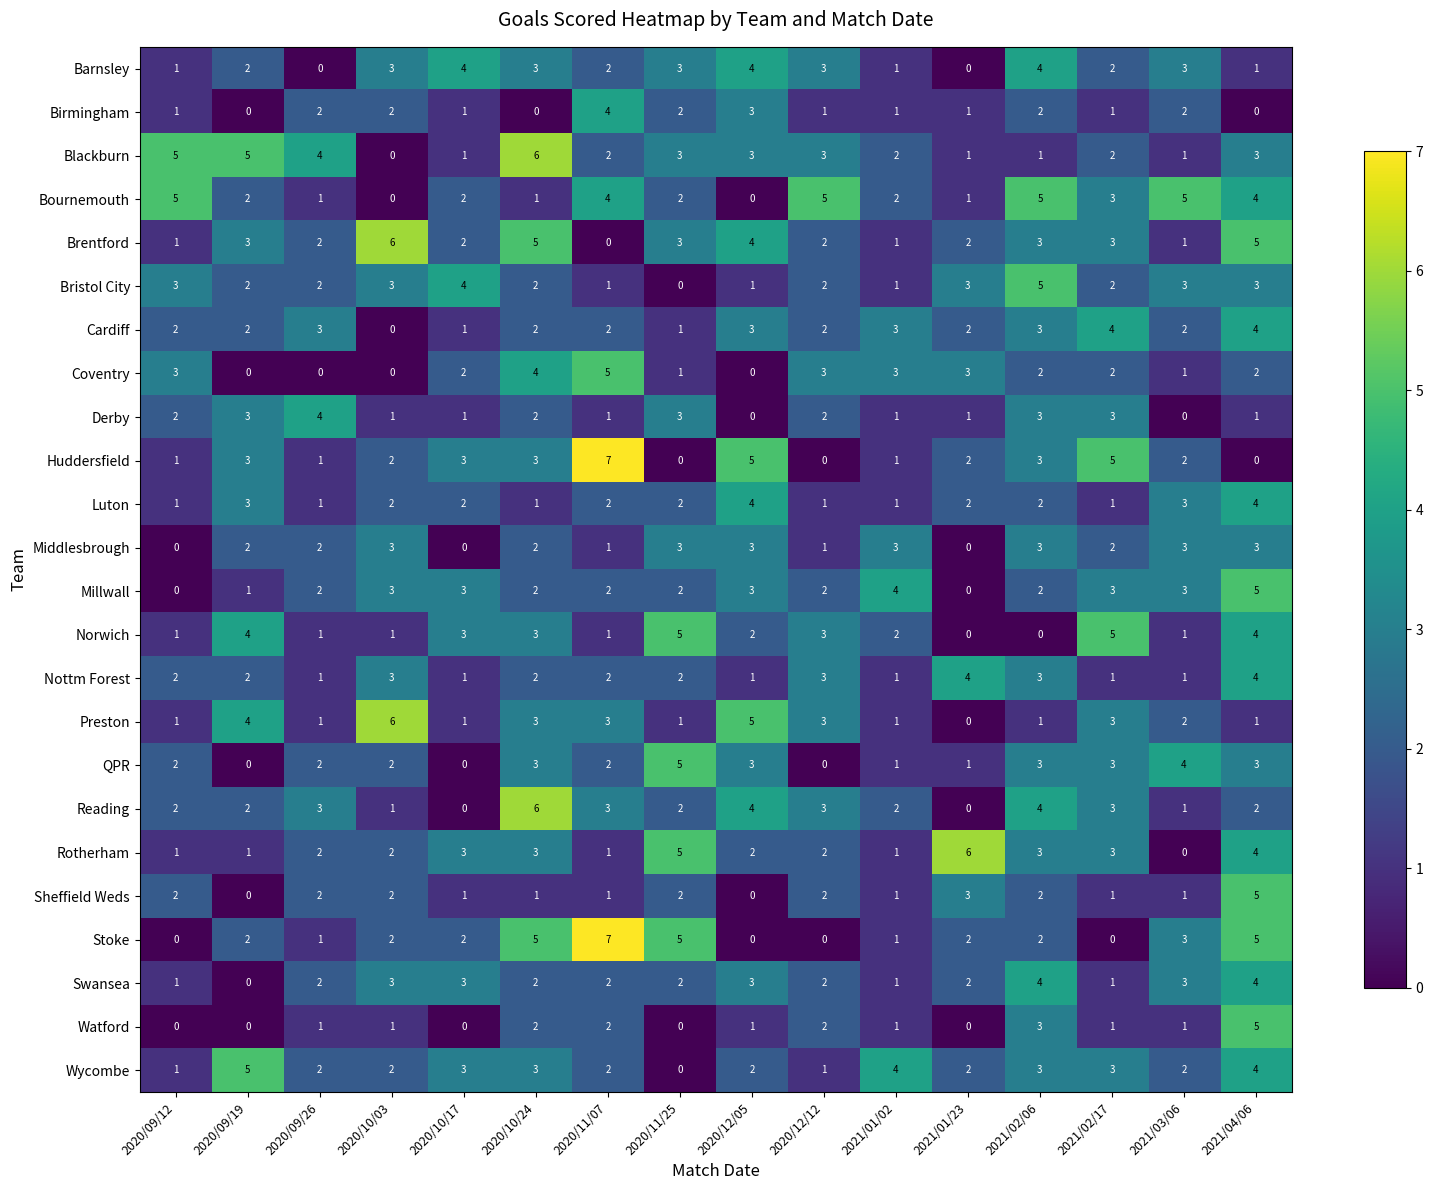

The value of Coventry at 2020/12/05 is -2. True or false?

False